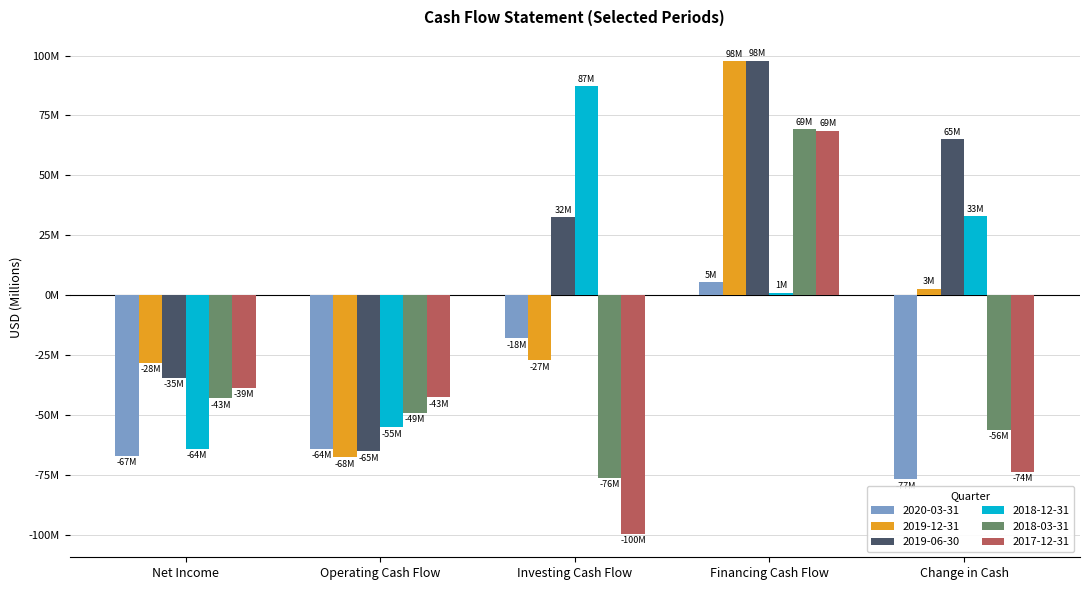

What is the difference between the 2017-12-31 values at Investing Cash Flow and Net Income?

60.9